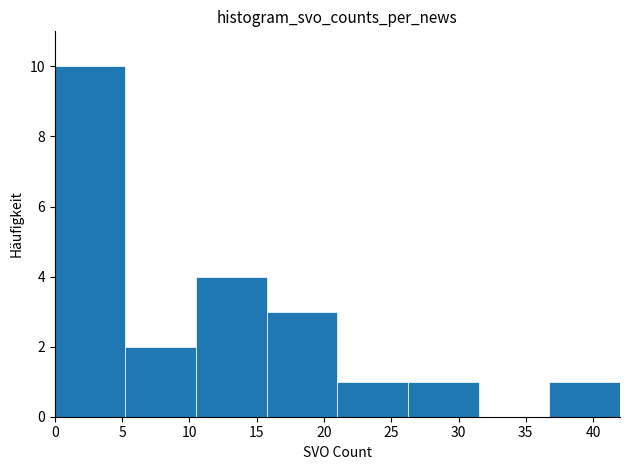

Reading left to right, list every bar in this chart as the range it spans on the x-axis followed by its height. Neither the bar edges nor the heights are printed on the chart, so give them approximately, as read against the axes.

0.00 to 5.25: 10
5.25 to 10.50: 2
10.50 to 15.75: 4
15.75 to 21.00: 3
21.00 to 26.25: 1
26.25 to 31.50: 1
31.50 to 36.75: 0
36.75 to 42.00: 1